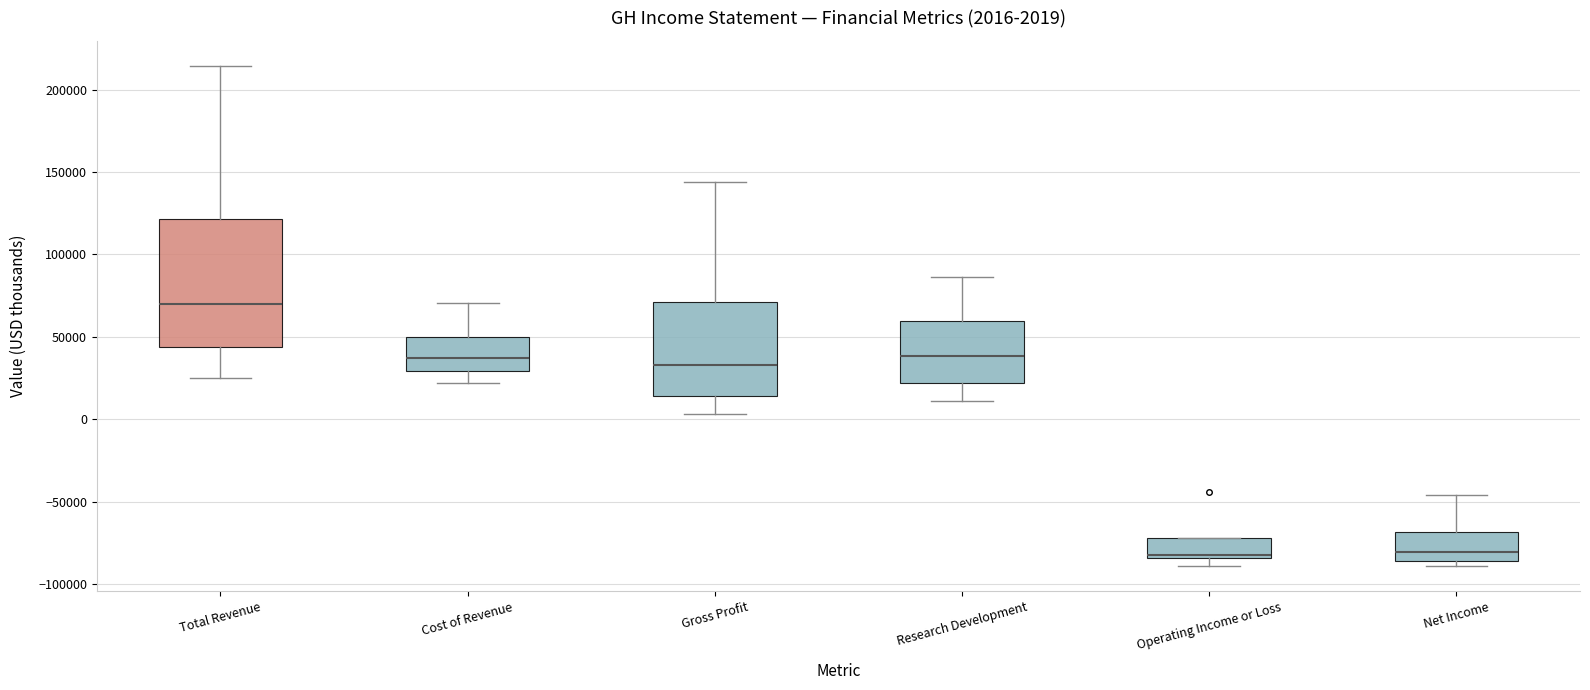

Comparing the boxes themselves (not the whiskers), which one is the tallest?

Total Revenue